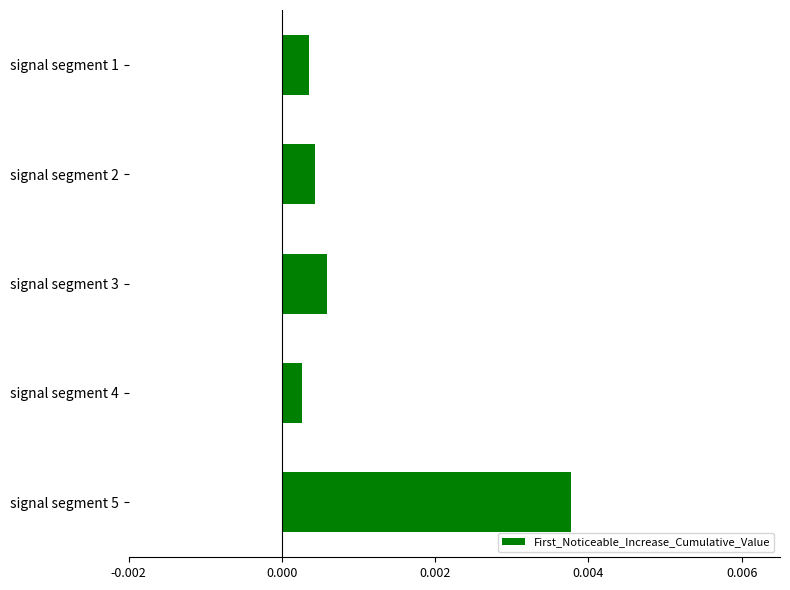

List the labels in order of value, largest first.

signal segment 5, signal segment 3, signal segment 2, signal segment 1, signal segment 4